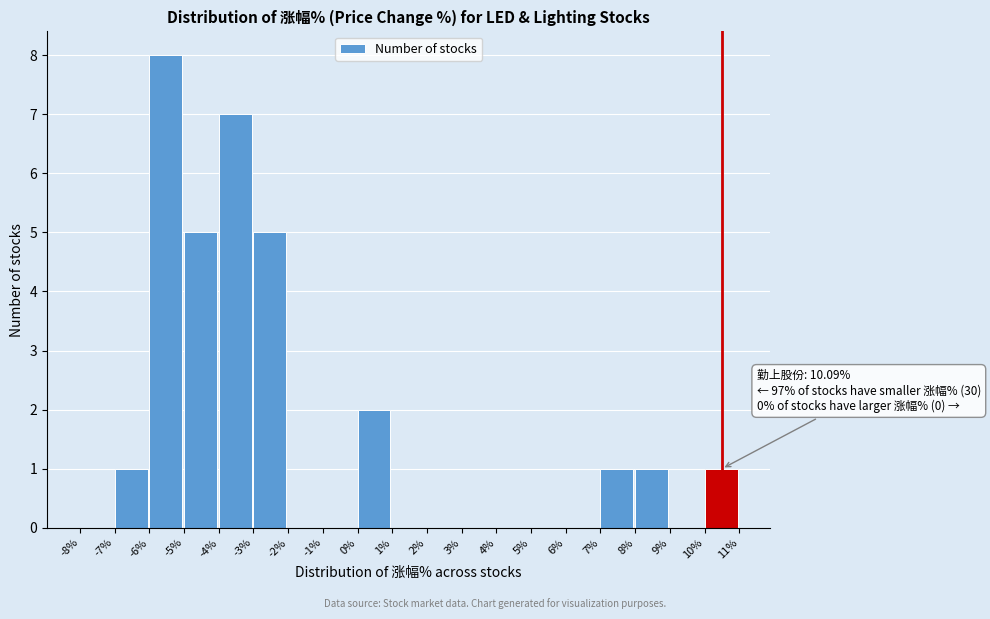

Over which range of the x-axis is the bar tallest?

-6% to -5%